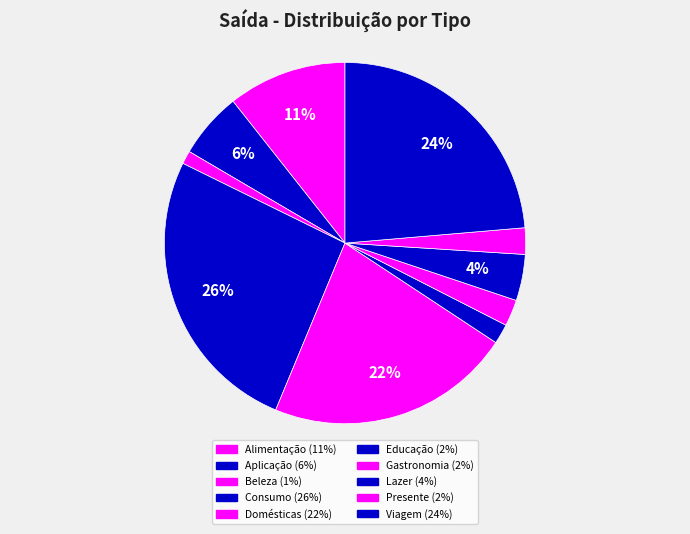

How many slices are in this pie chart?

10